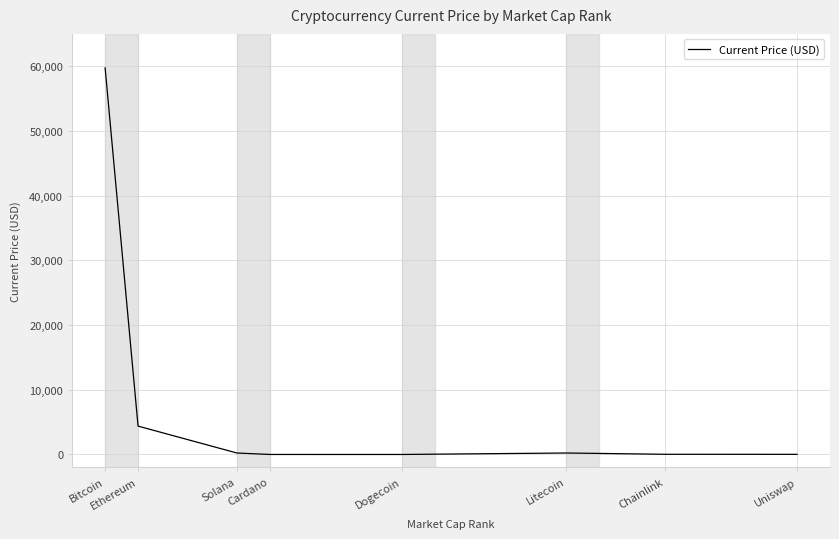

What is the difference between the values at Dogecoin and Bitcoin?

59748.8